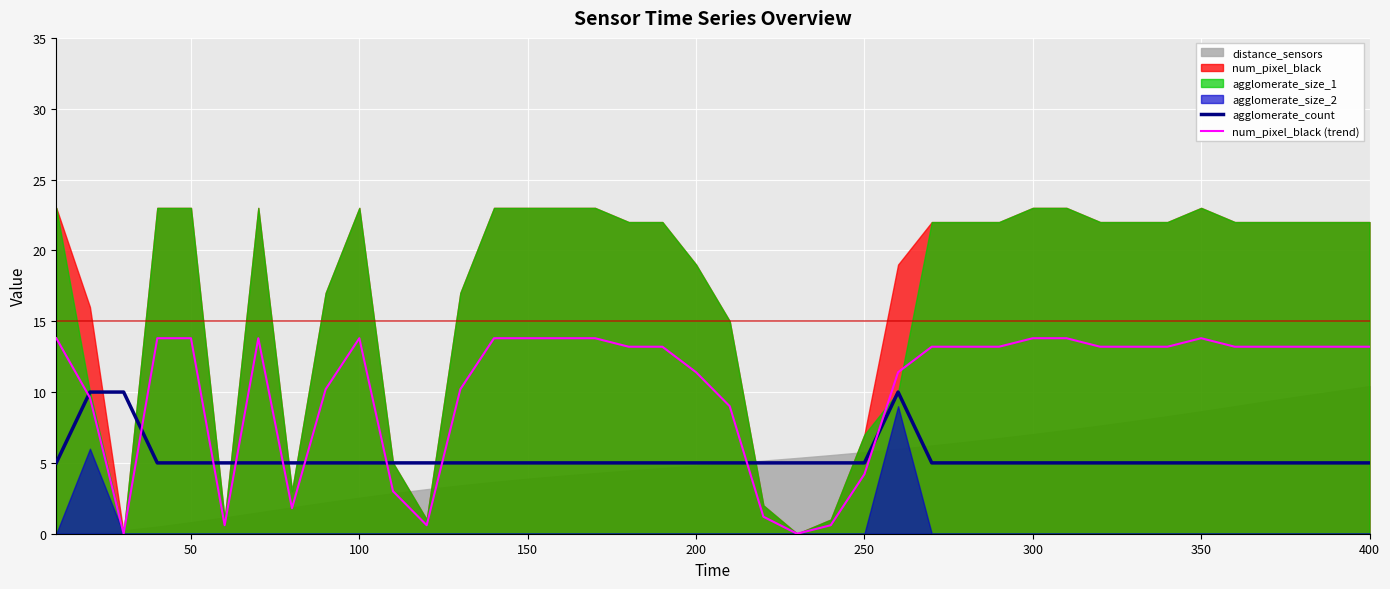

Where is num_pixel_black (trend) nearest to the value 6?

250